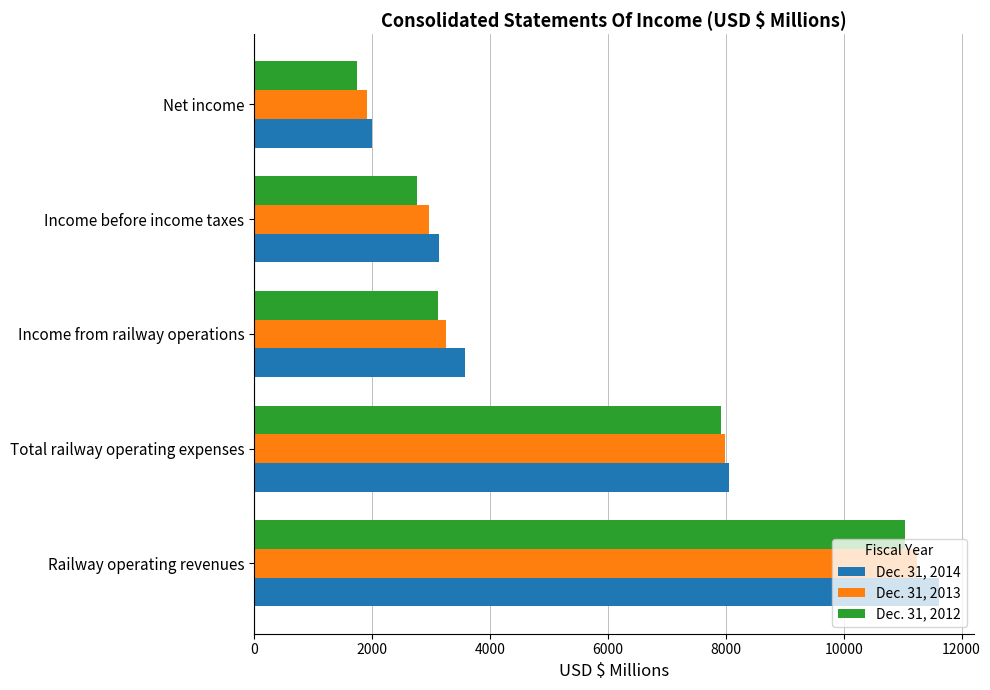

What is the highest value of the Dec. 31, 2013 series?

11245